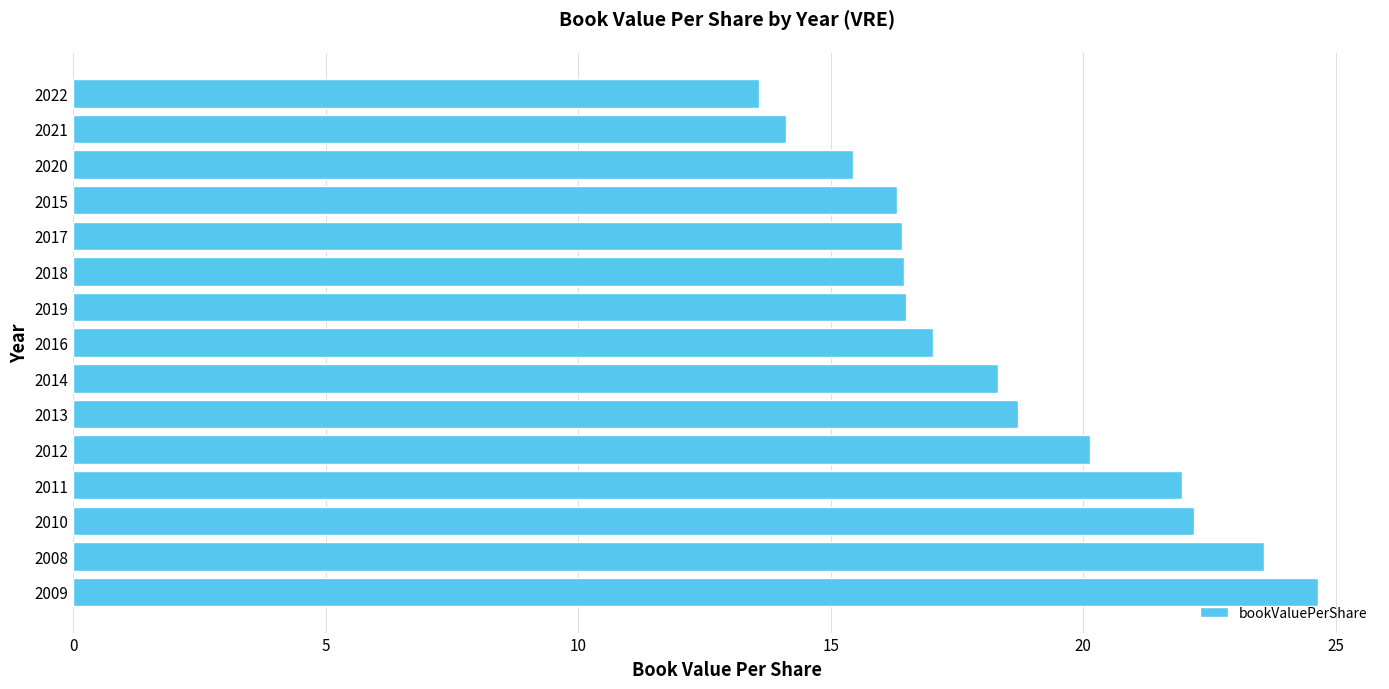

What is the ratio of the value at 2017 to the value at 2020?

1.1